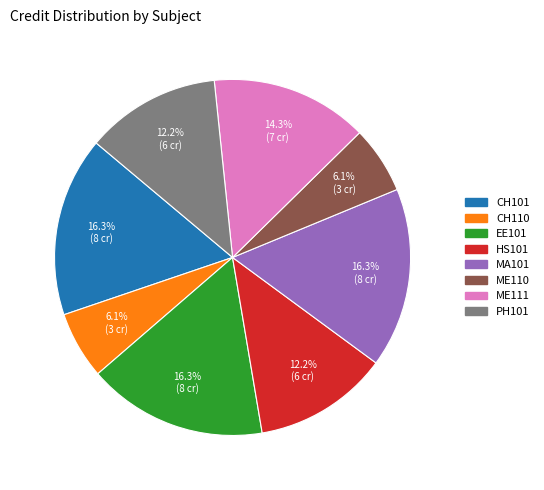

The ME111 slice represents 6% of the pie. True or false?

False